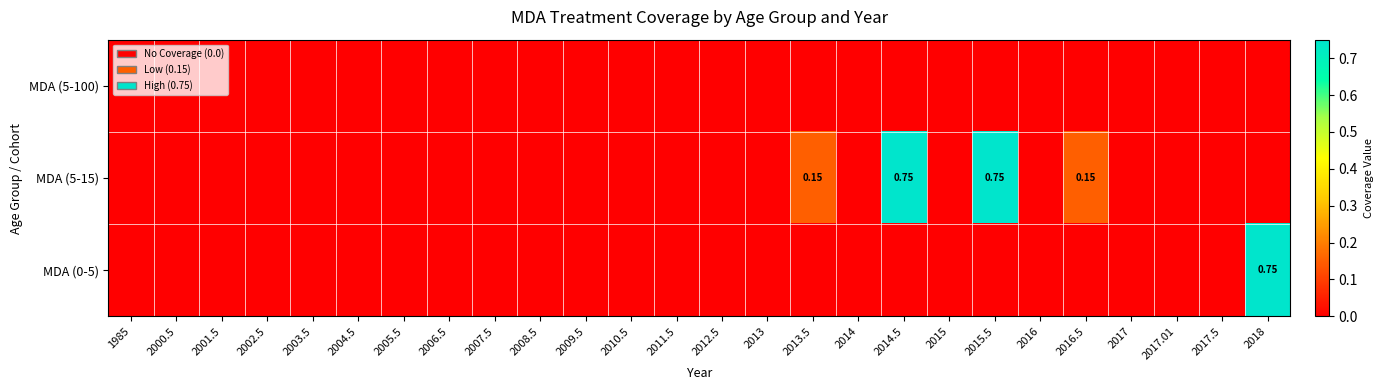

Which has a higher value, 2015 or 2017.01?

2015